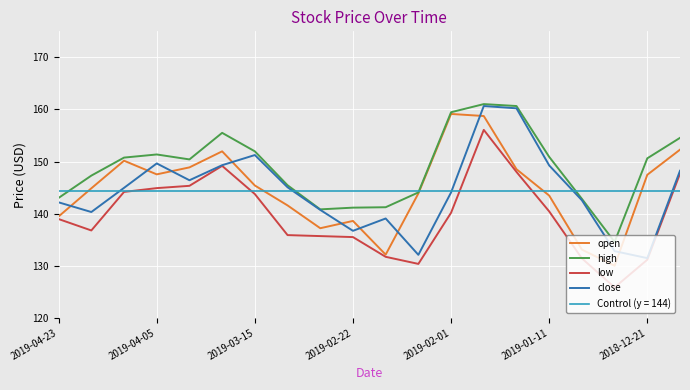

True or false: low and open intersect in this chart.

False